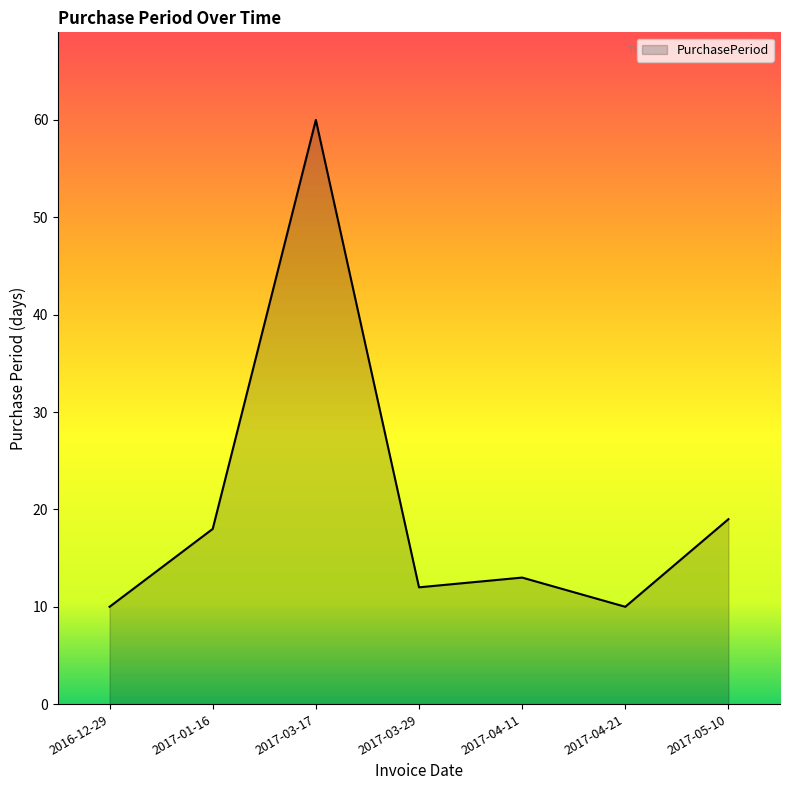

Where does the data first go above 13?

2017-01-16